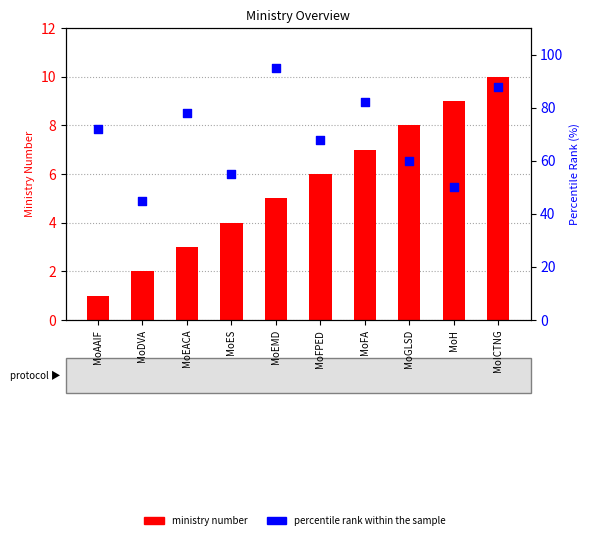

What is the total value across all series at MoICTNG?

98